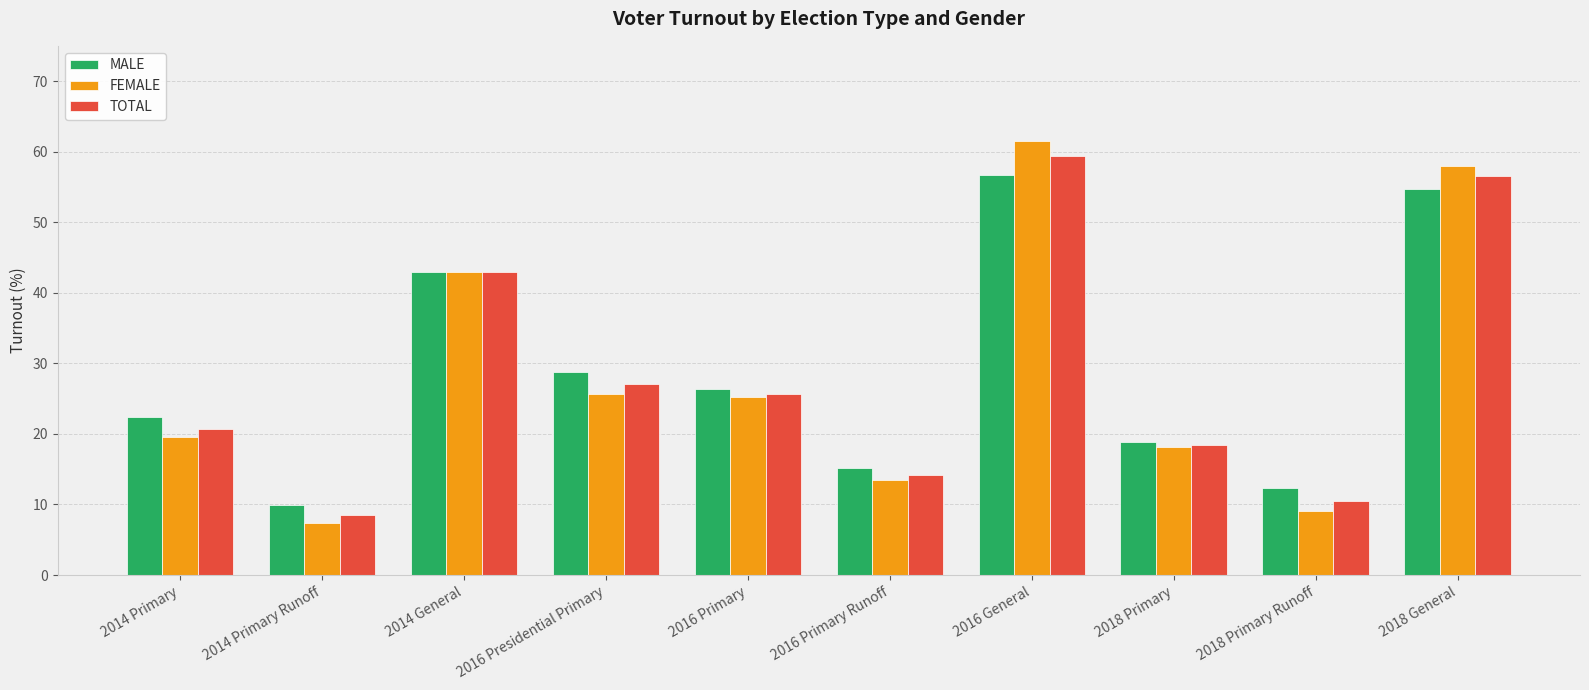

Which series has the widest spread of values?

FEMALE